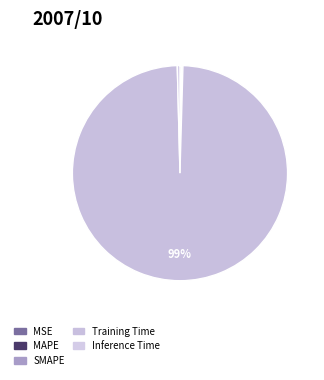

What portion of the pie excludes Training Time?

0.8%